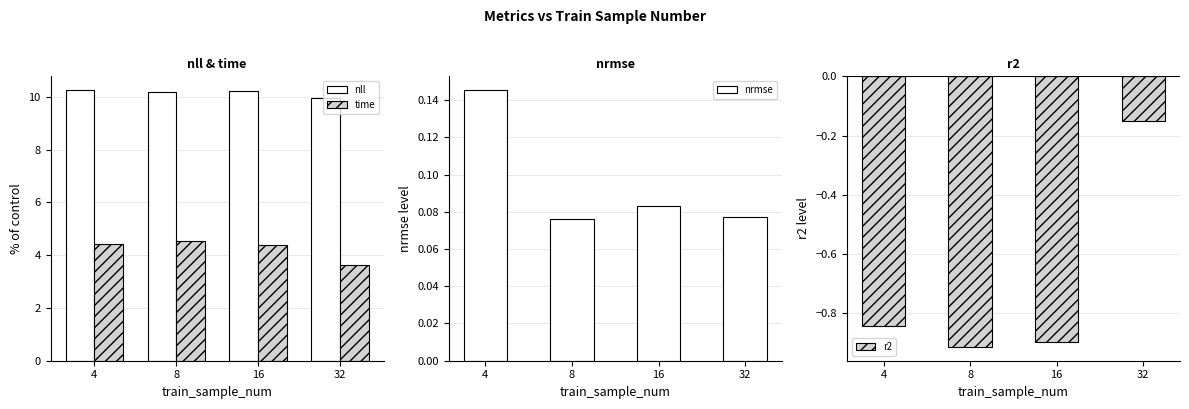

Is it true that nll equals 15.9 at 16?

False